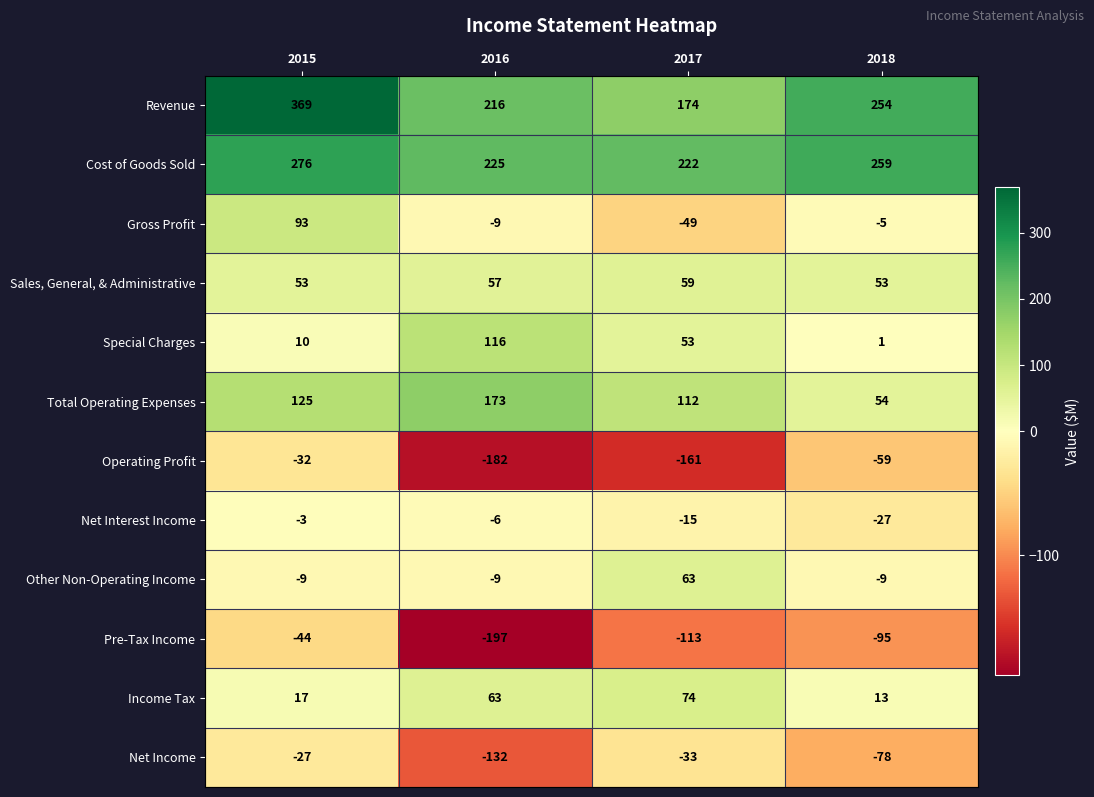

True or false: Pre-Tax Income has a value of -113 at 2017.

True